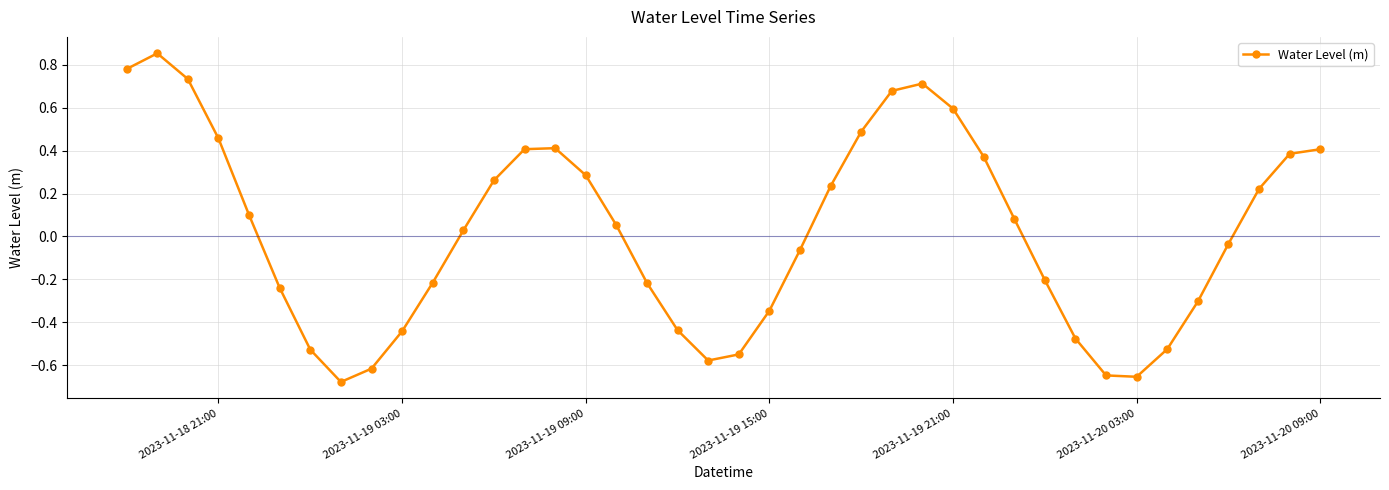

What is the difference between the maximum and minimum values?

1.5